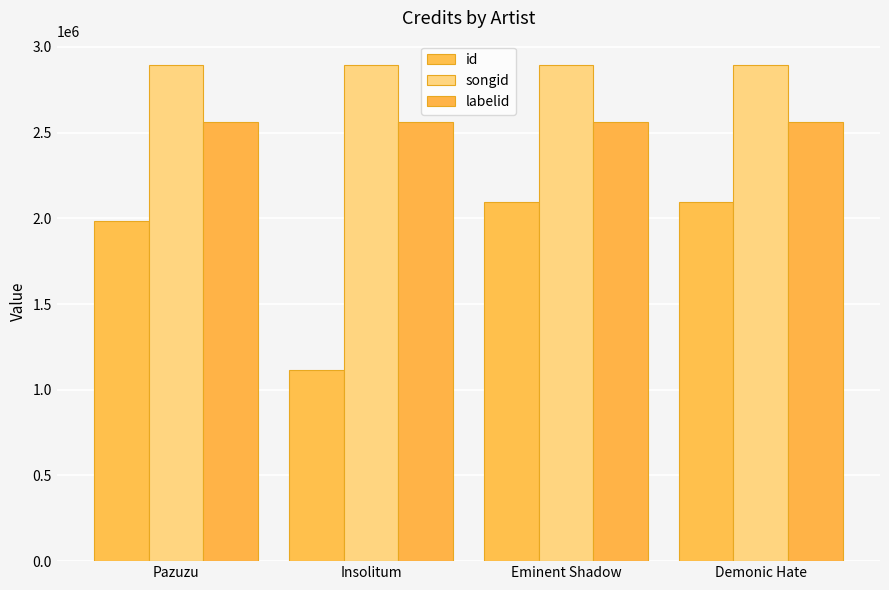

How many series are shown in this chart?

3